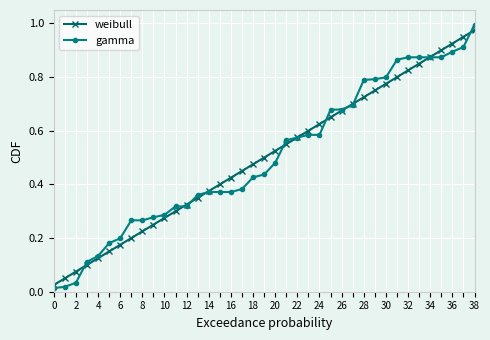

Which series has the widest spread of values?

gamma